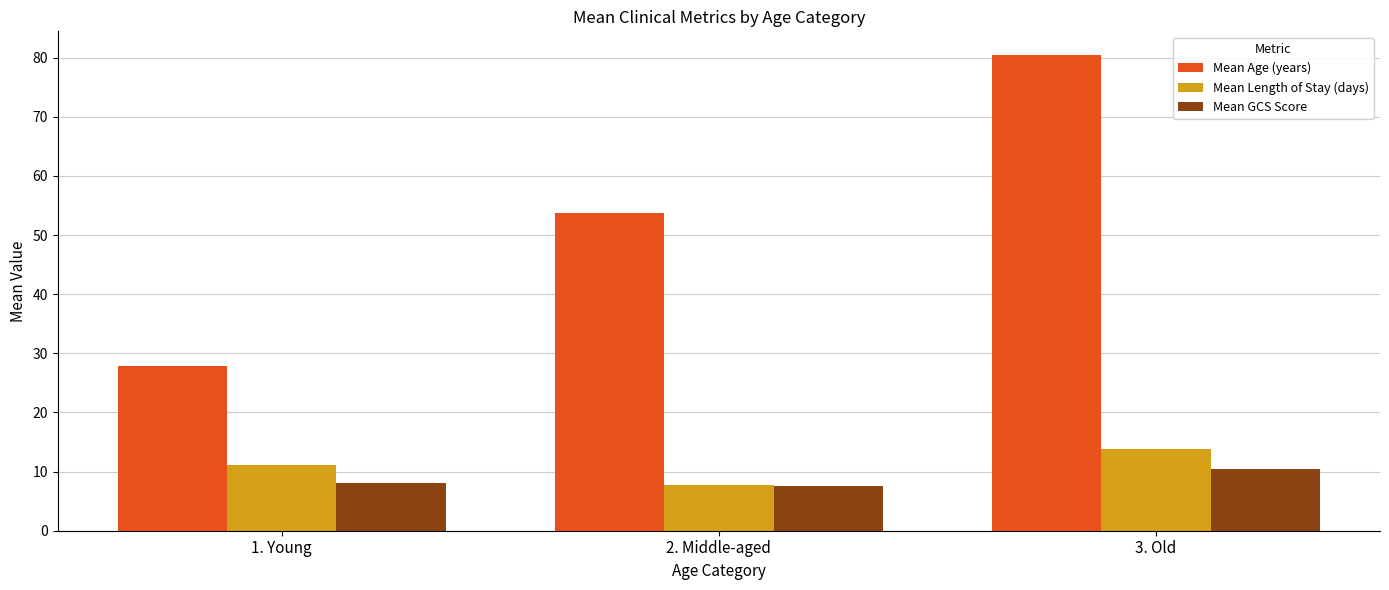

True or false: Mean Age (years) has a value of 80.4 at 3. Old.

True